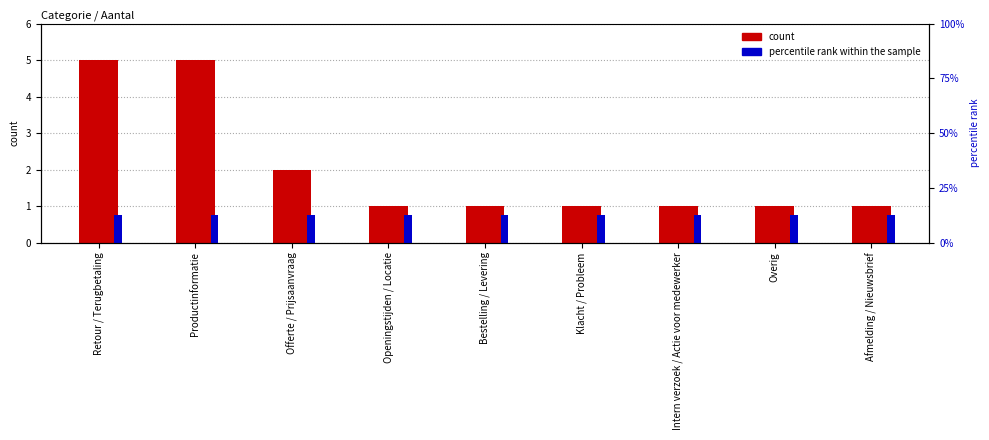

Rank the categories by percentile rank within the sample value from highest to lowest.

Retour / Terugbetaling, Productinformatie, Offerte / Prijsaanvraag, Openingstijden / Locatie, Bestelling / Levering, Klacht / Probleem, Intern verzoek / Actie voor medewerker, Overig, Afmelding / Nieuwsbrief